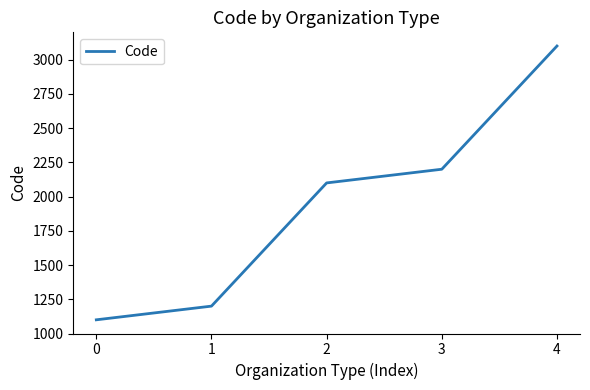

Approximately how many times larger is the value at 3 compared to 0?

2.0